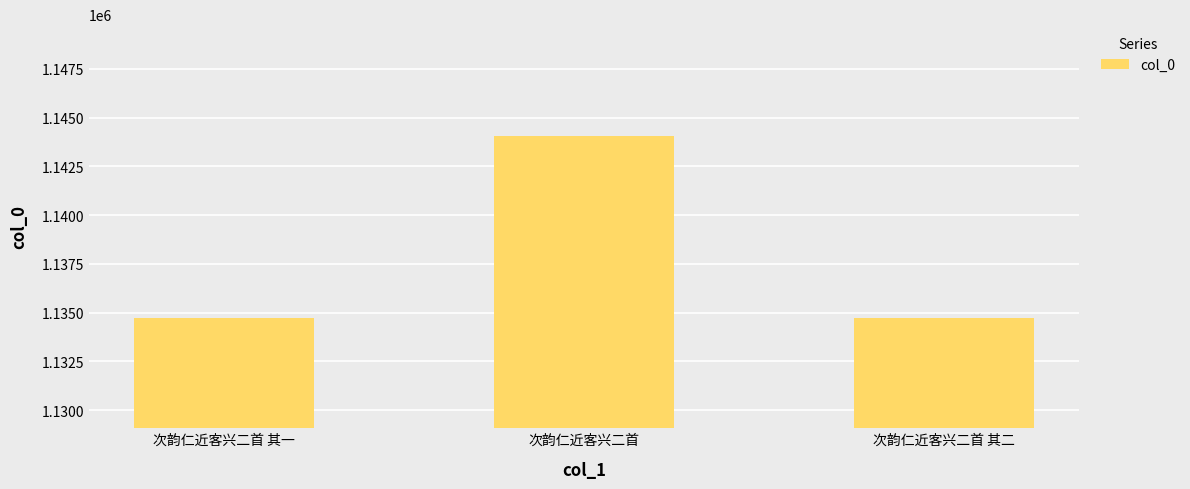

Which label corresponds to the largest value in the chart?

次韵仁近客兴二首